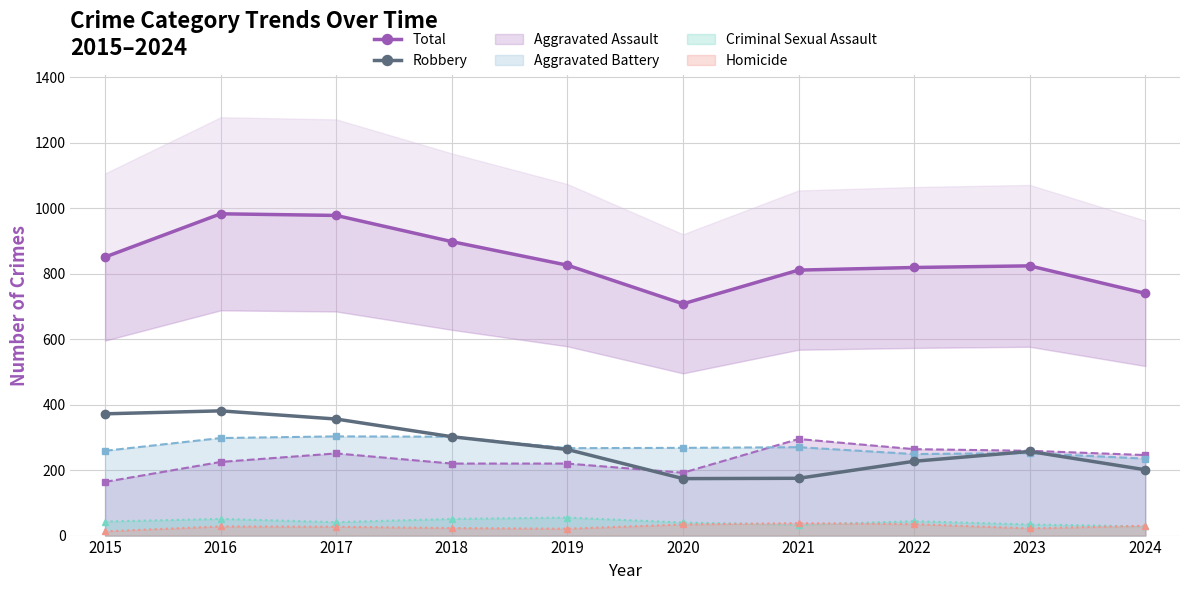

What is the average value of the Robbery series?

271